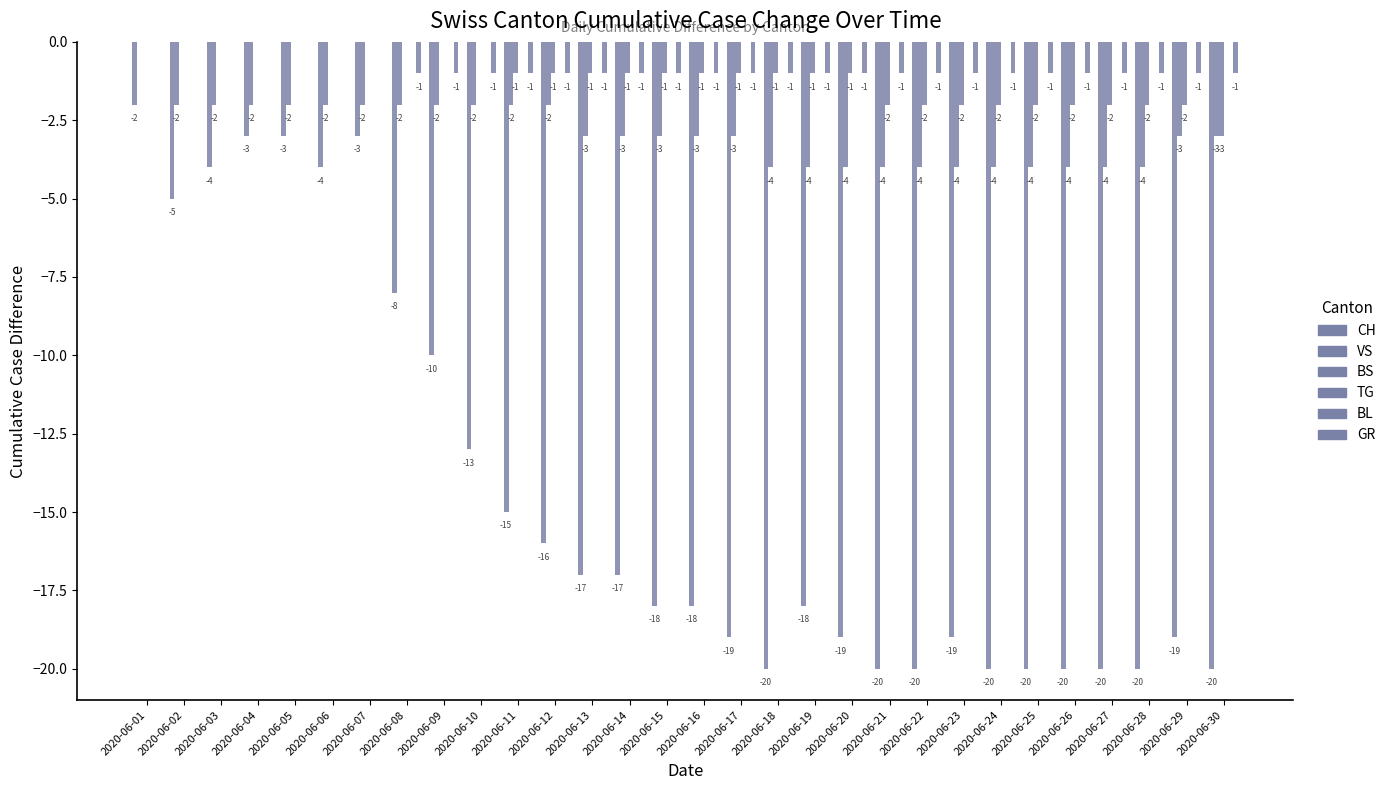

Is it true that BL equals 0 at 2020-06-18?

True